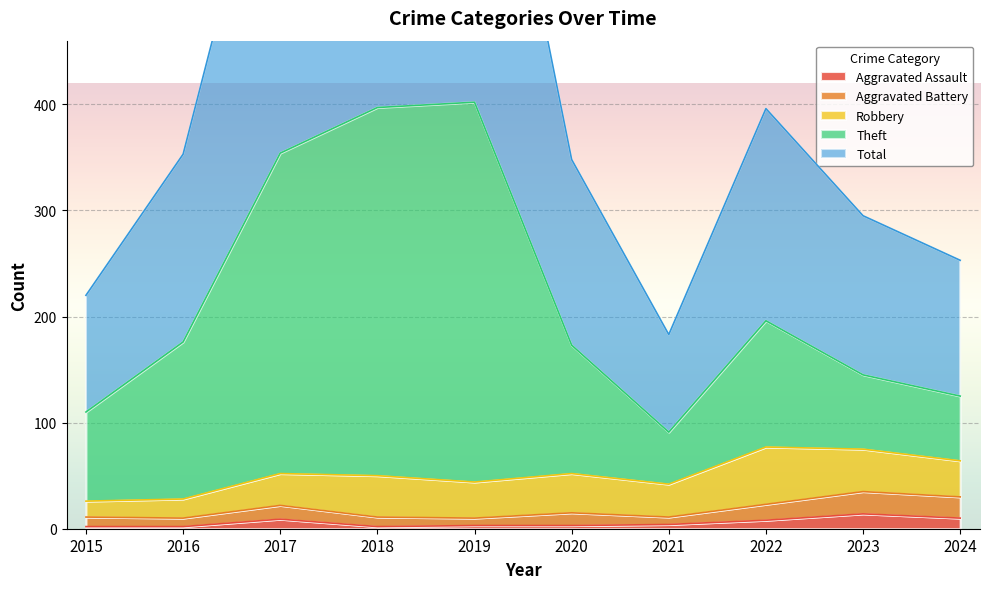

What is the value of the Theft point at the 2nd from the left?

176